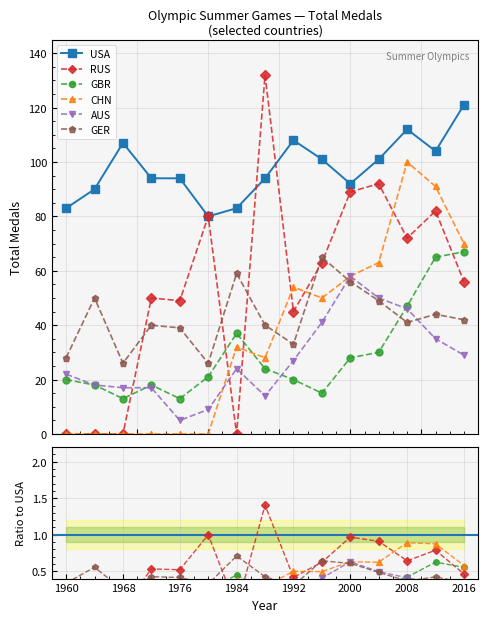

Which series ends up on top after the final intersection of RUS and USA?

USA